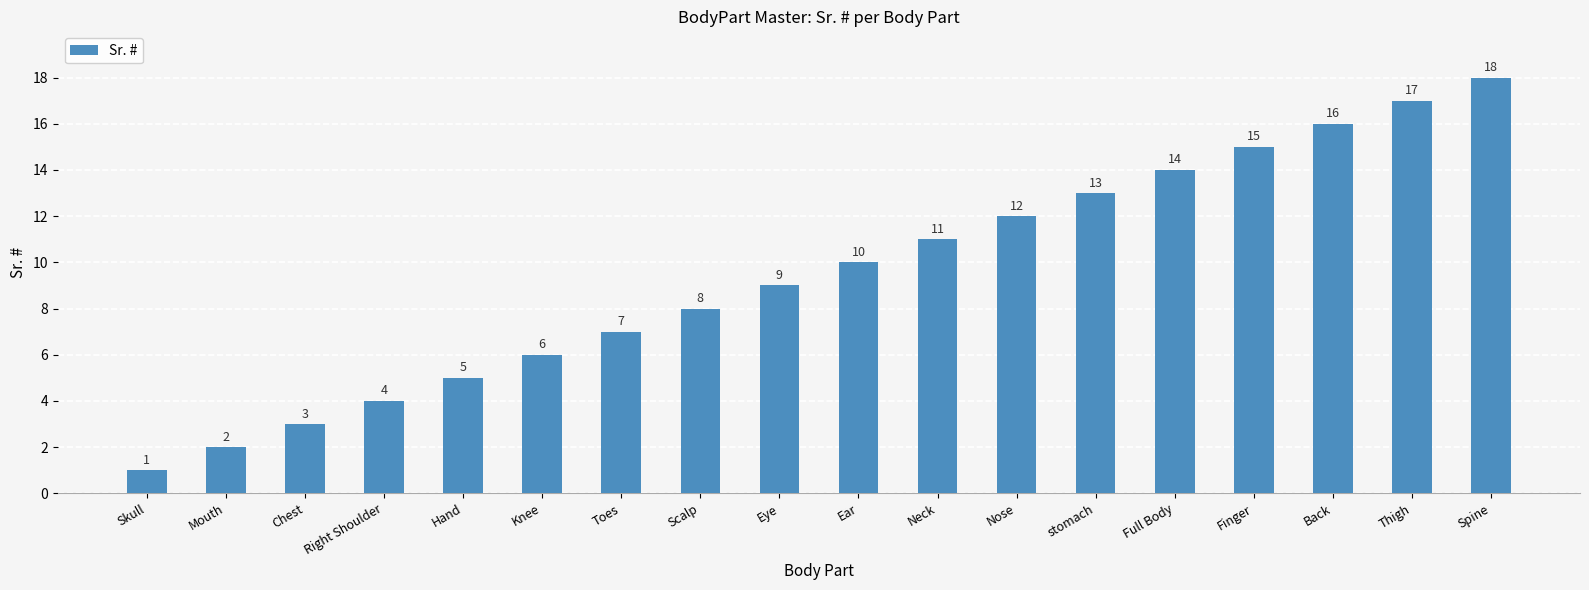

Rank the categories by value from lowest to highest.

Skull, Mouth, Chest, Right Shoulder, Hand, Knee, Toes, Scalp, Eye, Ear, Neck, Nose, stomach, Full Body, Finger, Back, Thigh, Spine